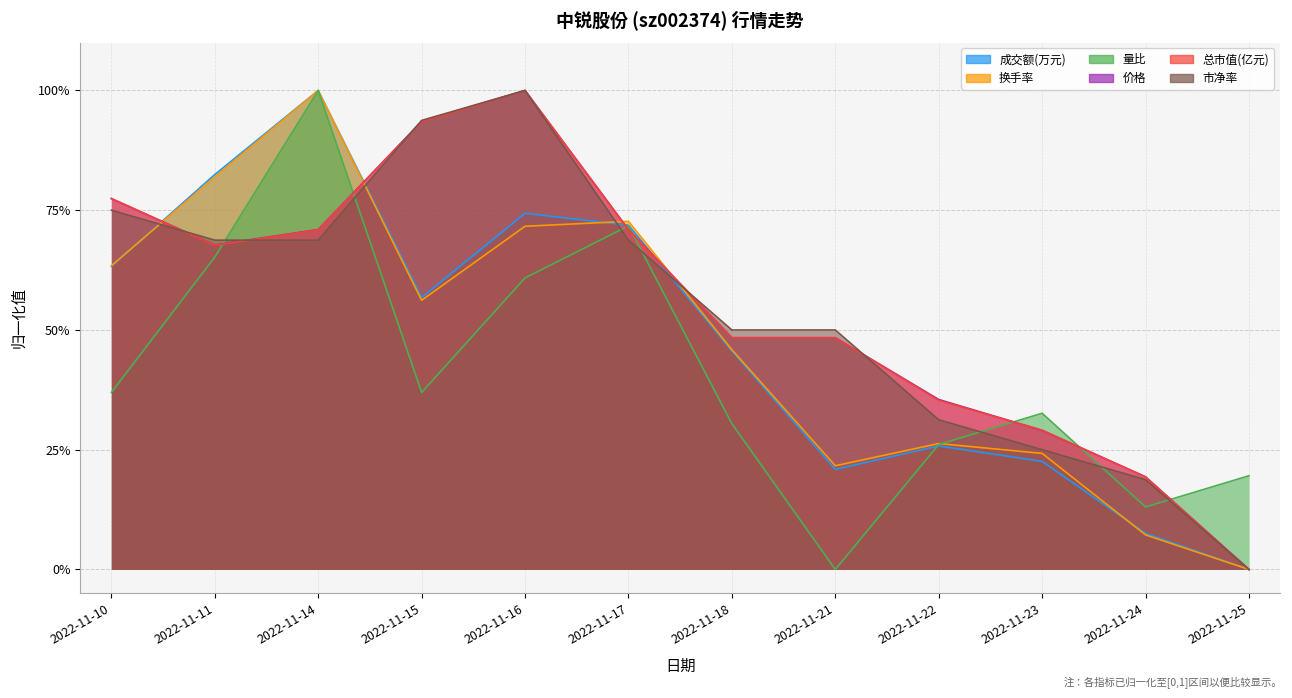

How many times do 成交额(万元) and 价格 cross each other?

4